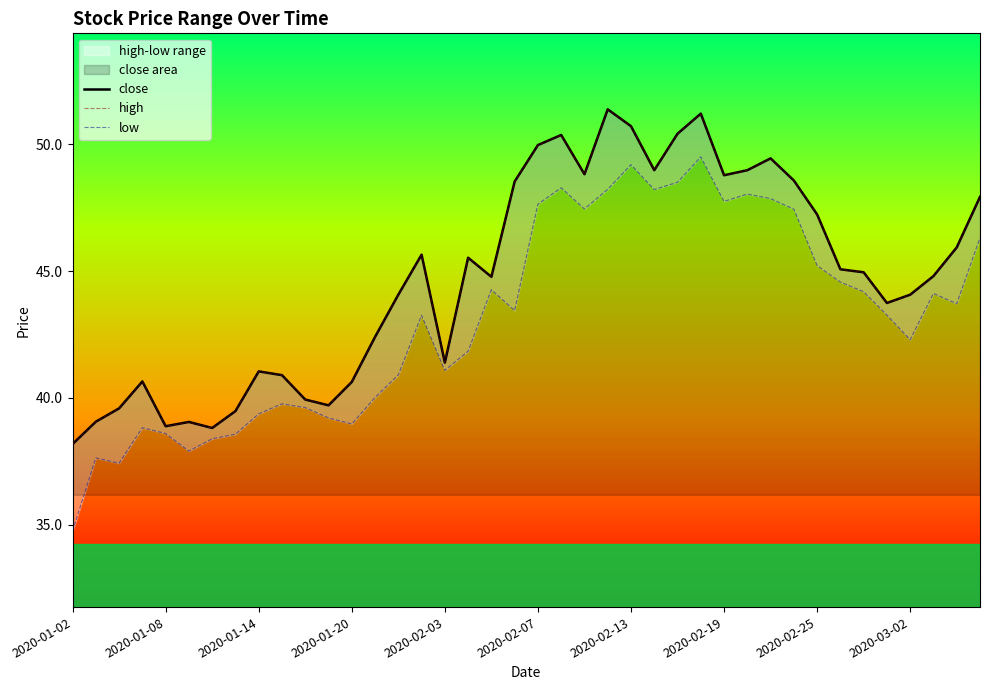

Which label corresponds to the smallest value in the chart?

2020-01-02